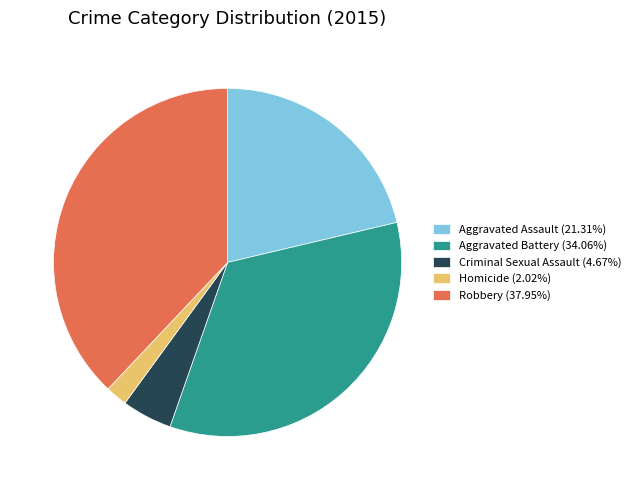

Which category has the smallest portion of the pie?

Homicide